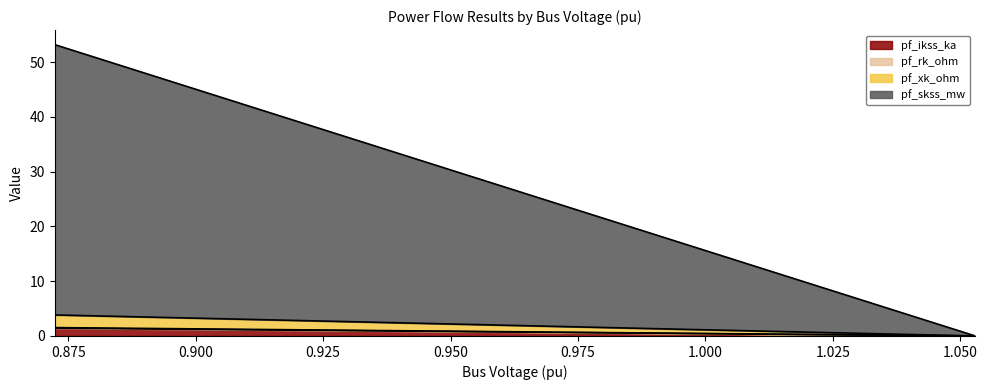

Which series has the largest range (max minus min)?

pf_skss_mw